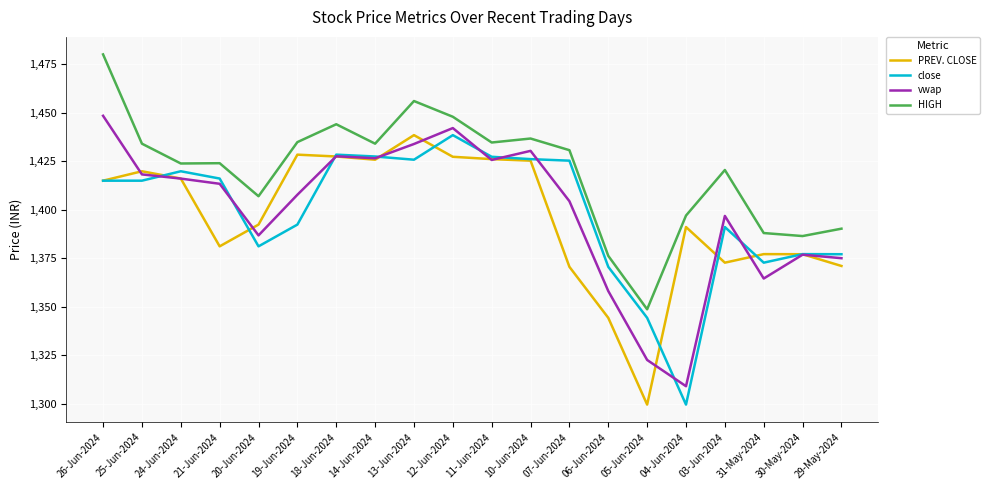

What is the sum of all HIGH values?

28394.3